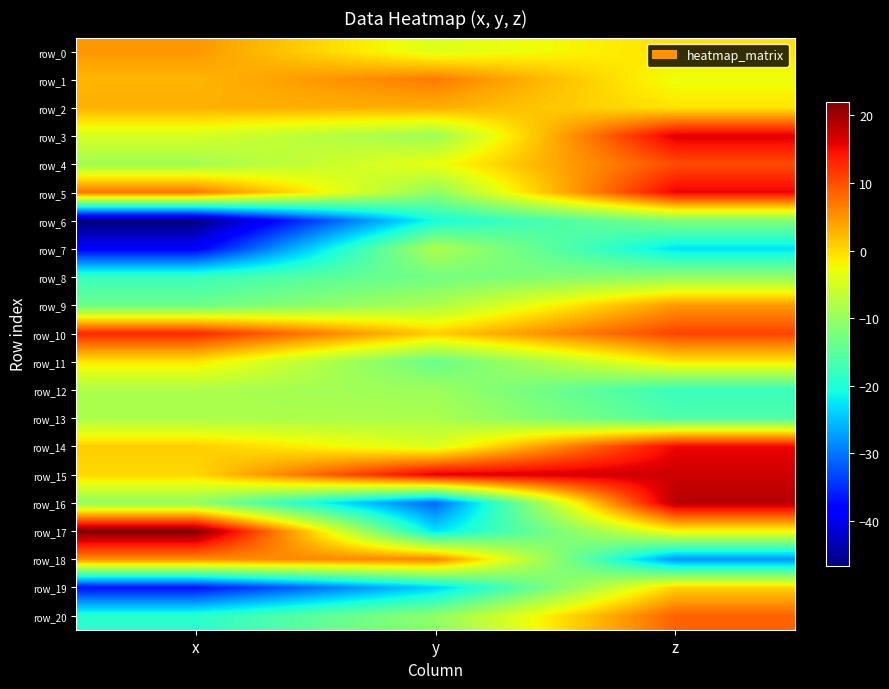

What is the sum of the row_12 values at x and z?

-26.2